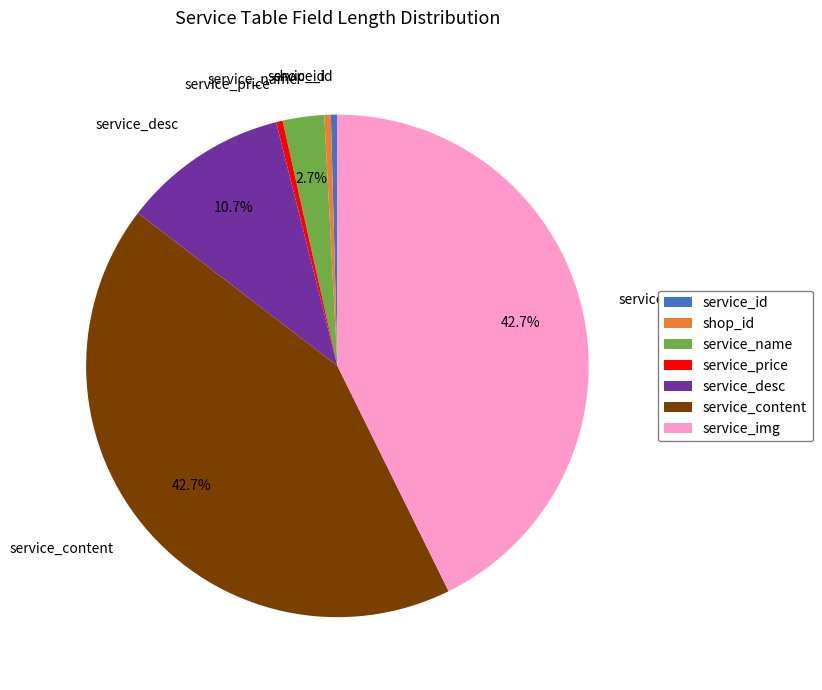

Count the number of slices in the pie.

7